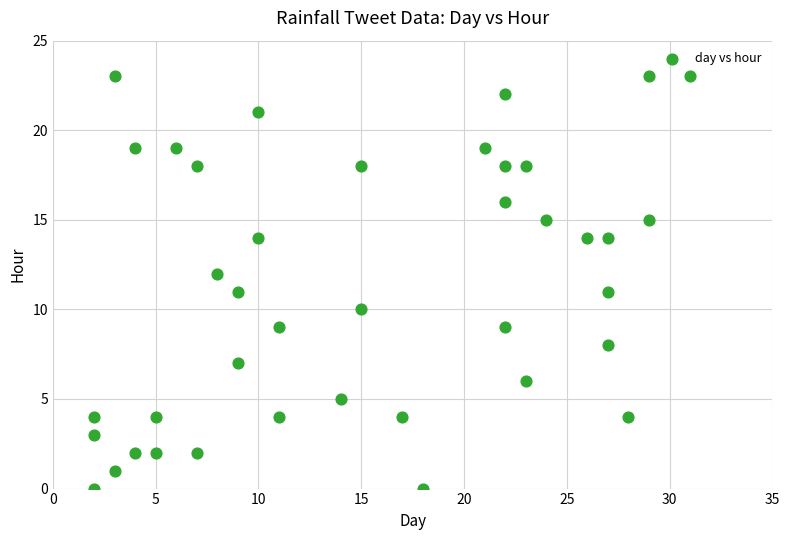

What is the range of Y values (max minus min)?

23